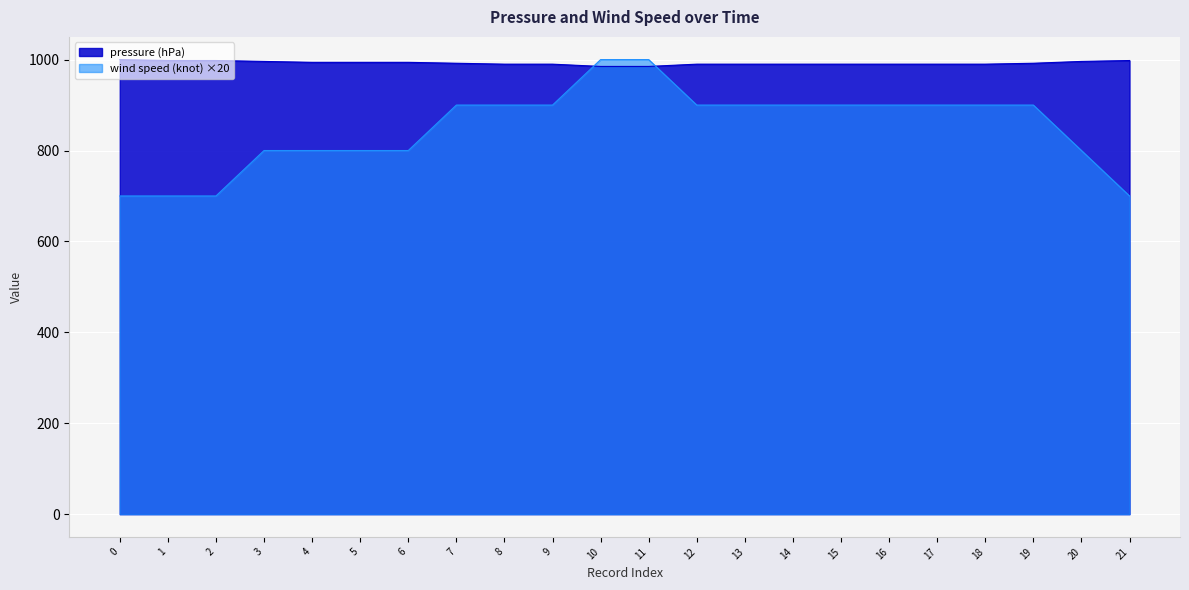

What is the smallest value displayed?

700